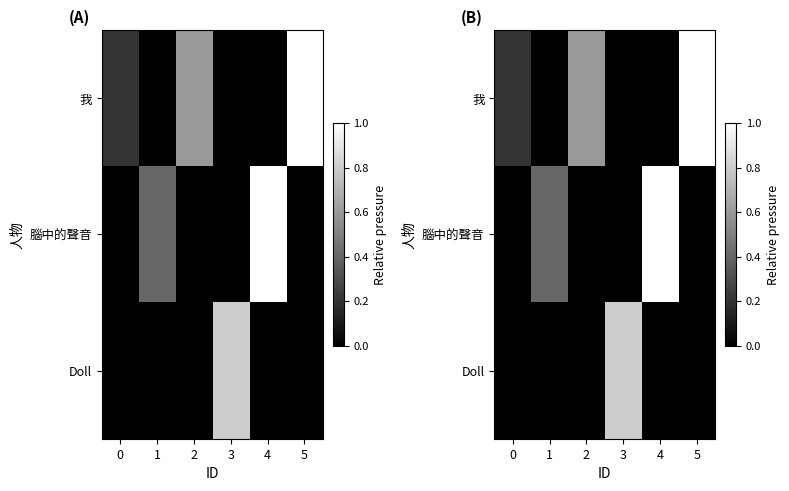

Between 2 and 5, which is larger?

5